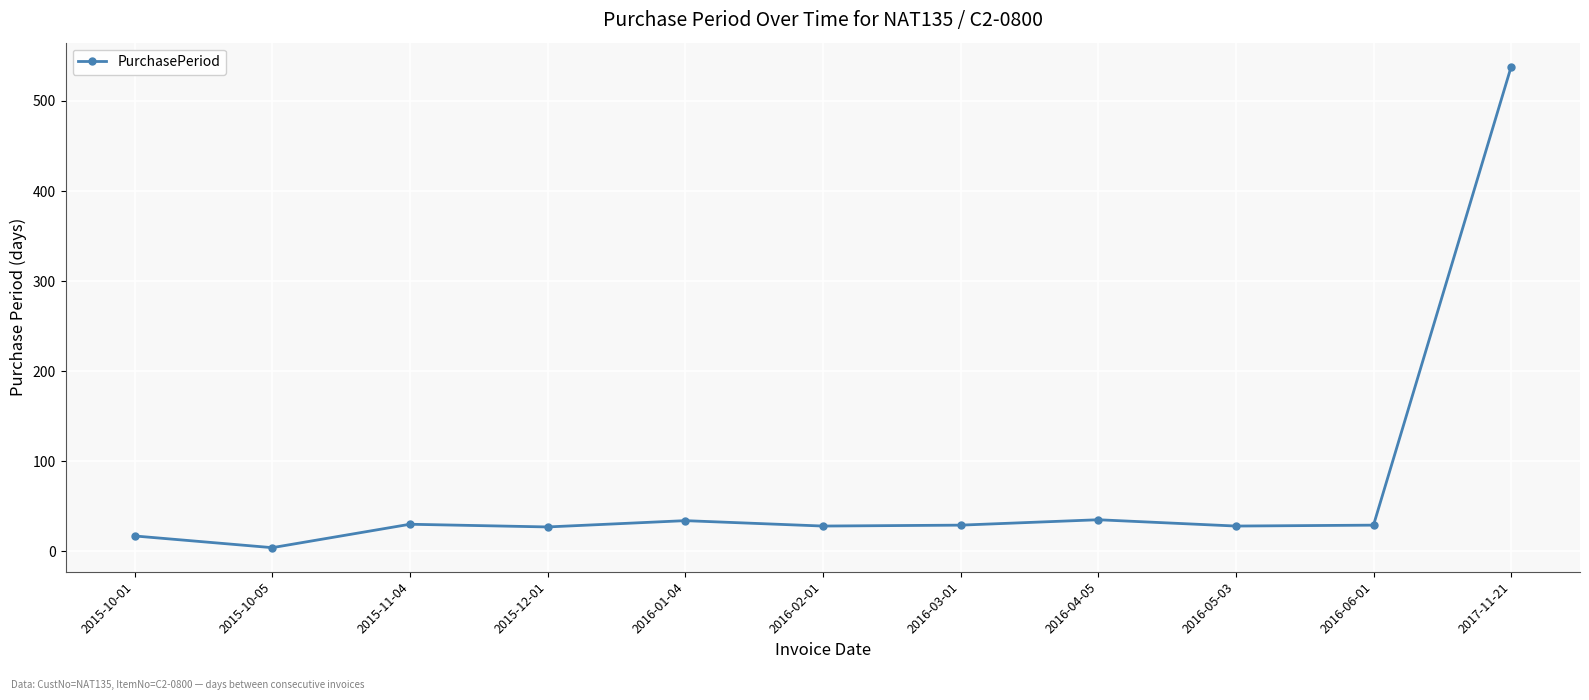

What is the minimum value shown in the chart?

4